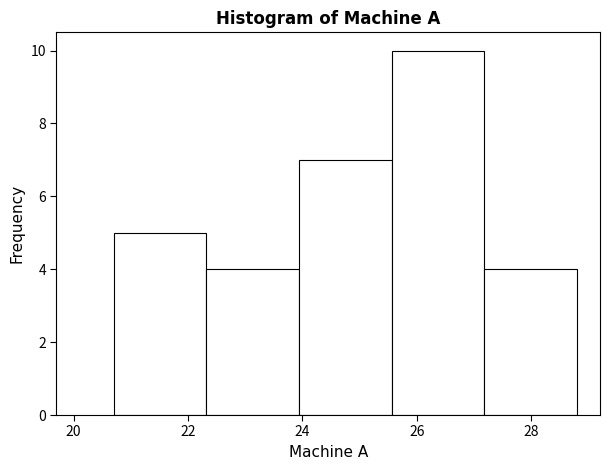

Which range on the x-axis has the tallest bar?

25.56 to 27.18